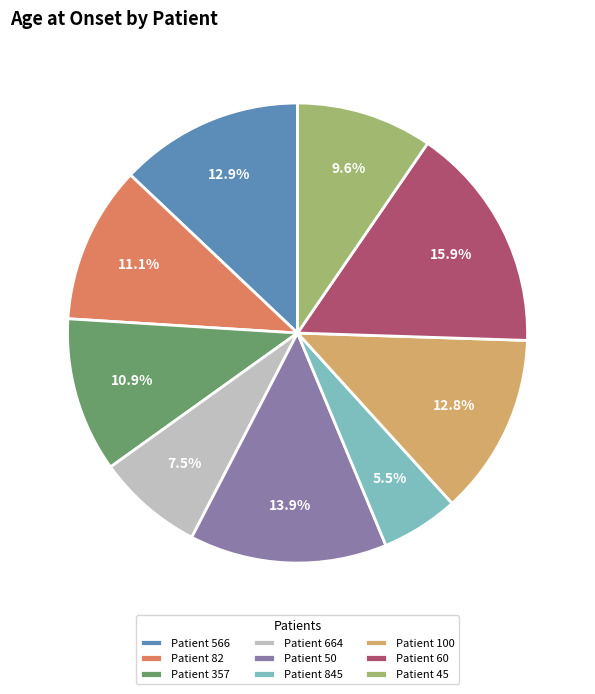

Does Patient 82 represent more than half of the total?

No